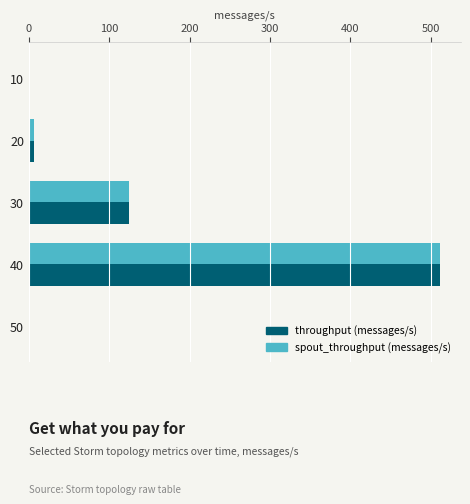

Is the value of throughput (messages/s) at 30 greater than the value of spout_throughput (messages/s) at 50?

Yes